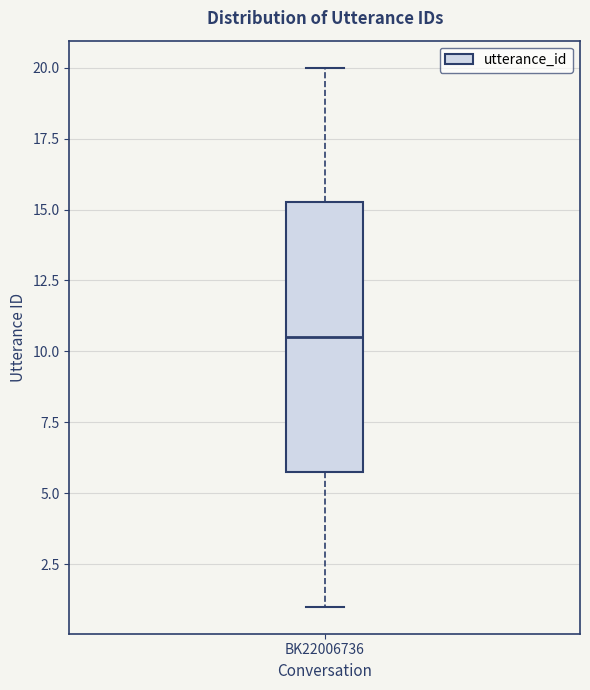

Transcribe this box plot: give where the median line is, the range the box spans, and where the two whiskers end, as read against the y-axis. The values are not printed on the chart, so give them approximately, as read against the axis.

median 10.5, box 6.0 to 15.5, whiskers 1.0 to 20.0